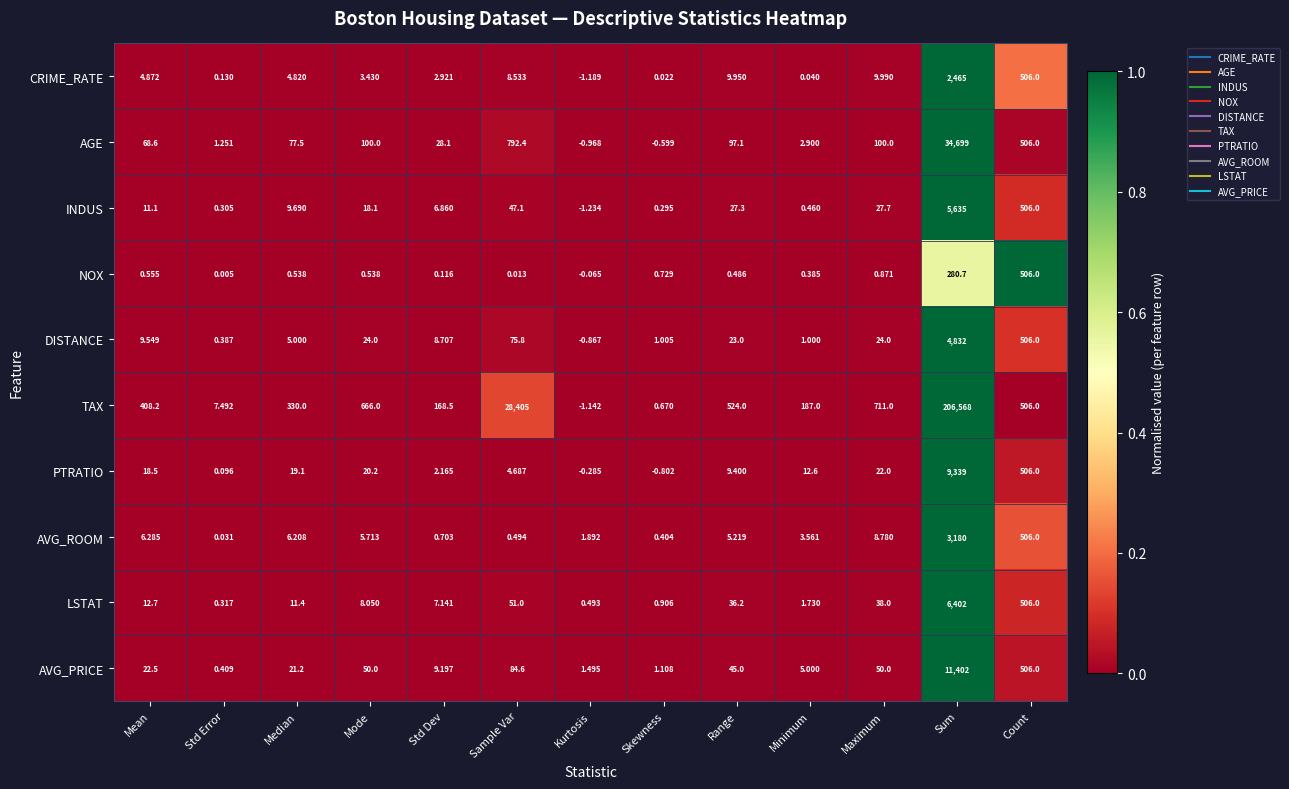

Rank the series at Std Error from lowest to highest value.

NOX, AVG_ROOM, PTRATIO, CRIME_RATE, INDUS, LSTAT, DISTANCE, AVG_PRICE, AGE, TAX